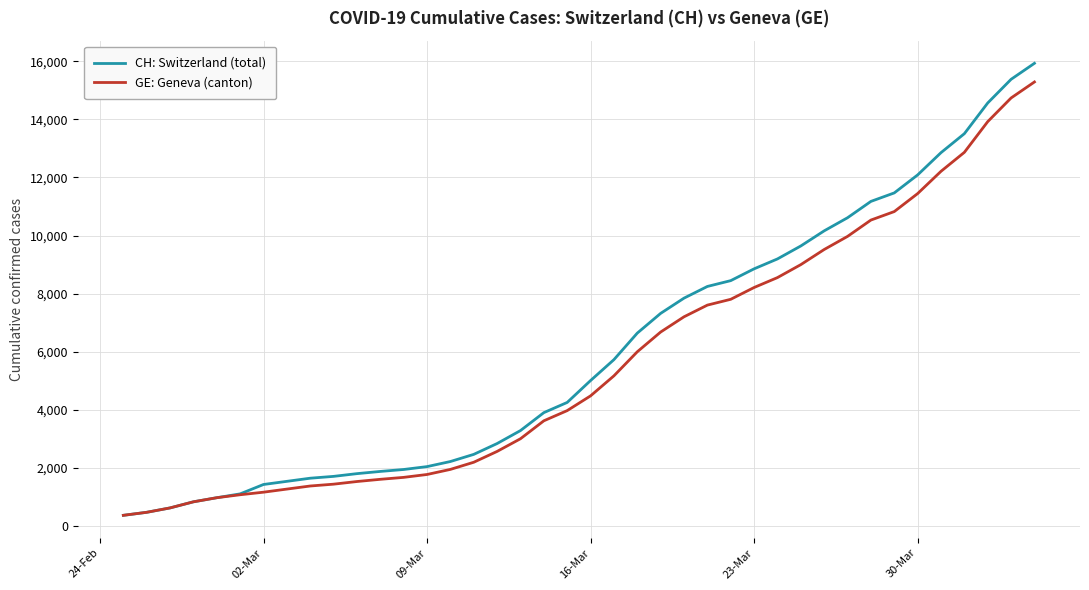

Which series has the widest spread of values?

CH: Switzerland (total)